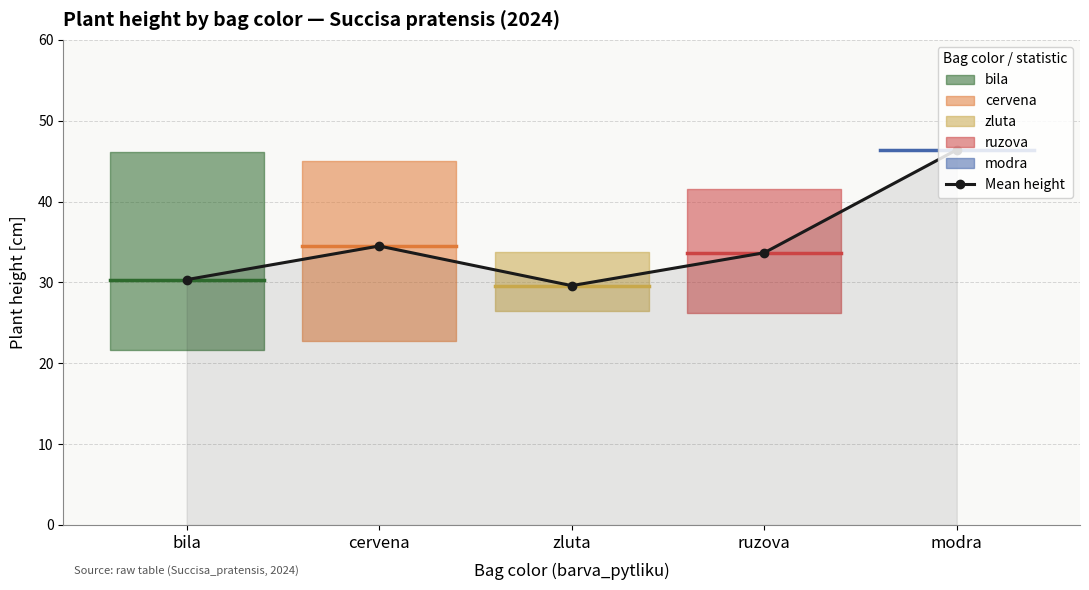

Reading right to left, extract all data points from this chart.

46.4	33.7	29.6	34.5	30.3